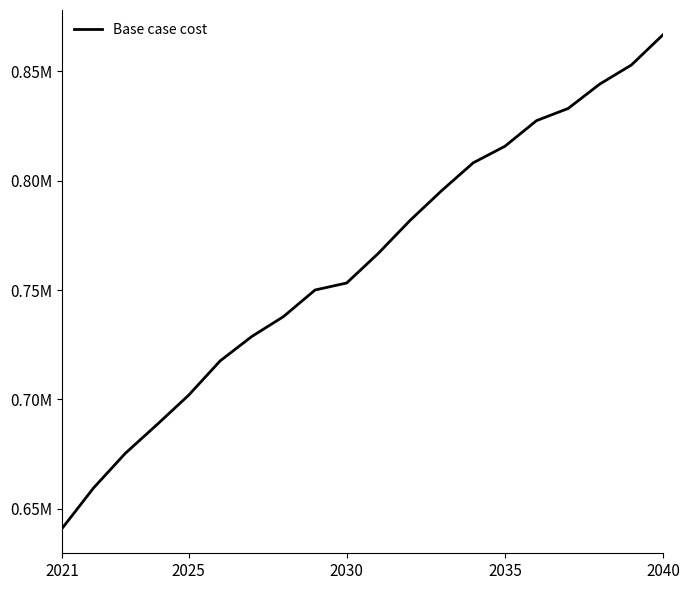

Does the chart have visible grid lines?

No